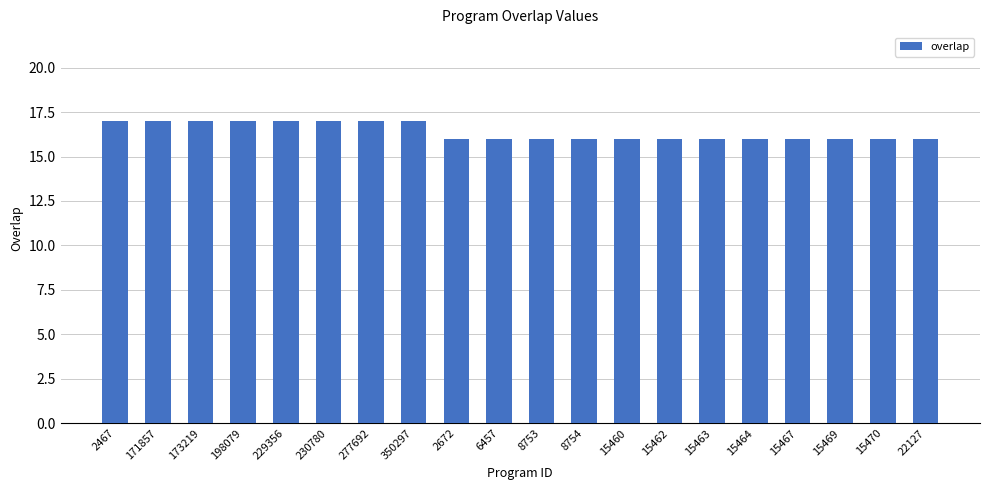

What is the label of the 8th bar from the left?

350297